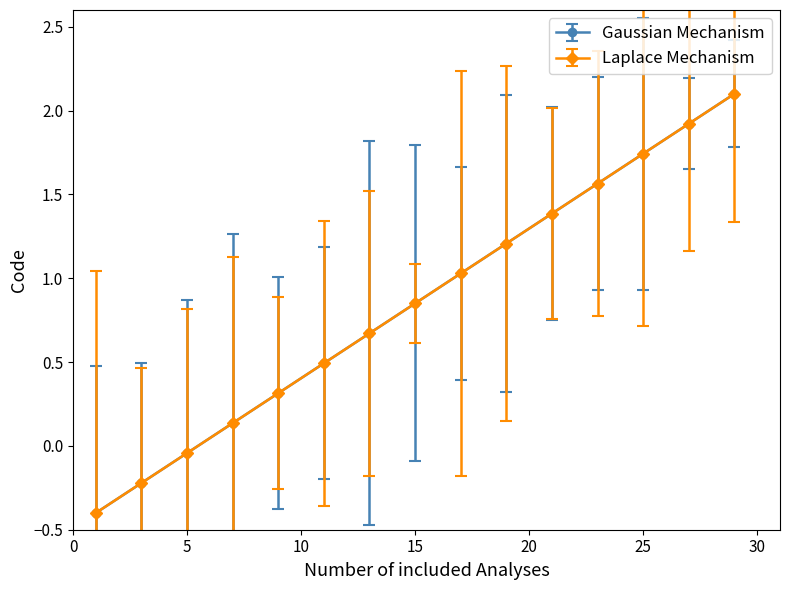

Does the chart have visible grid lines?

No